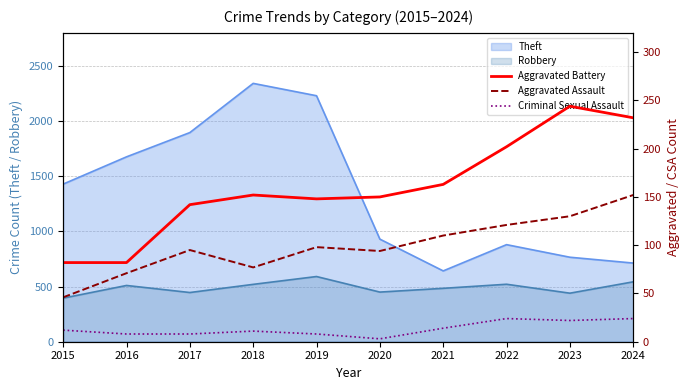

True or false: Aggravated Battery has a value of 212 at 2020.

False